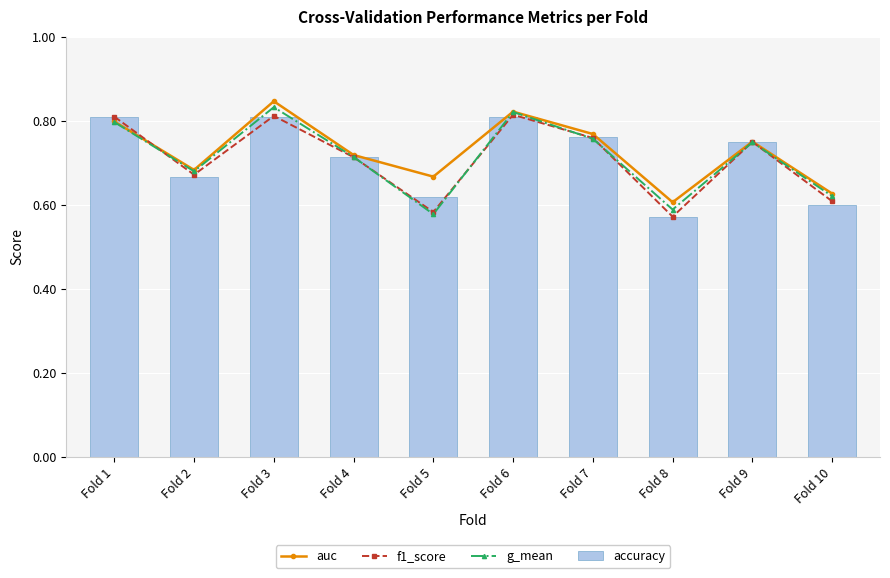

What is the smallest value displayed?

0.6